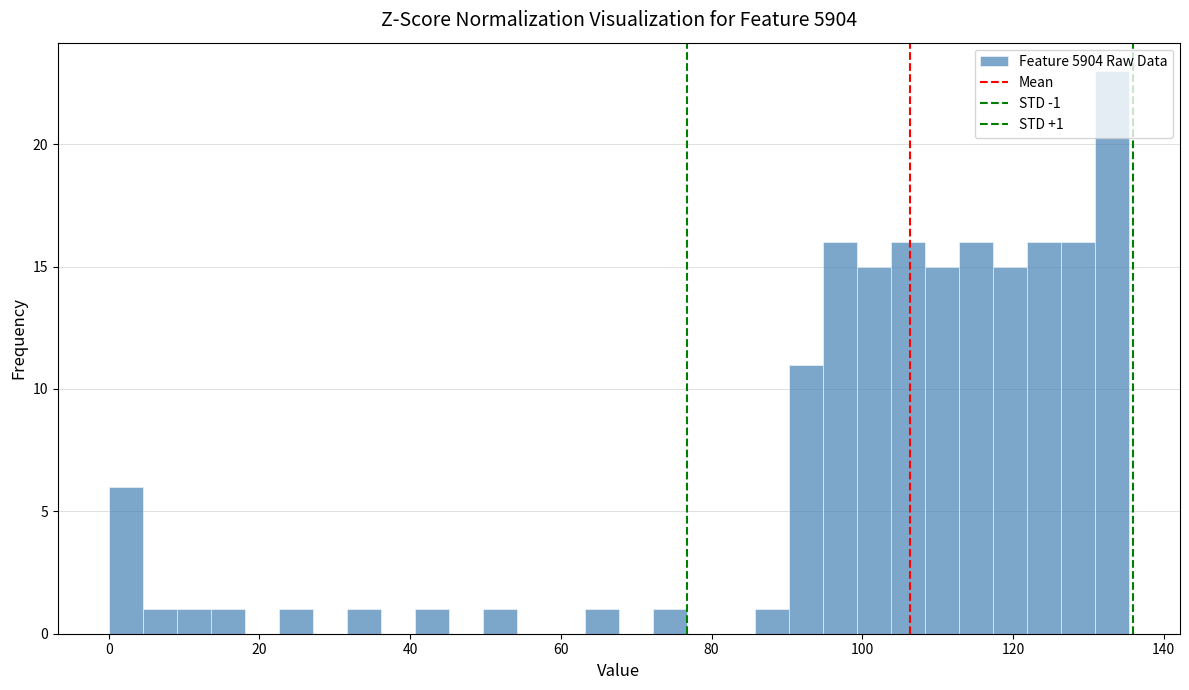

Read against the x-axis, roughly where is the centre of the tallest bar?

134